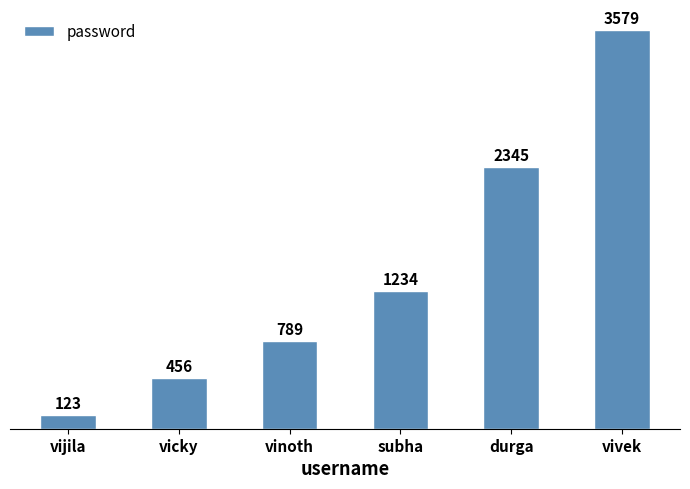

What is the value of the 5th bar from the left?

2345